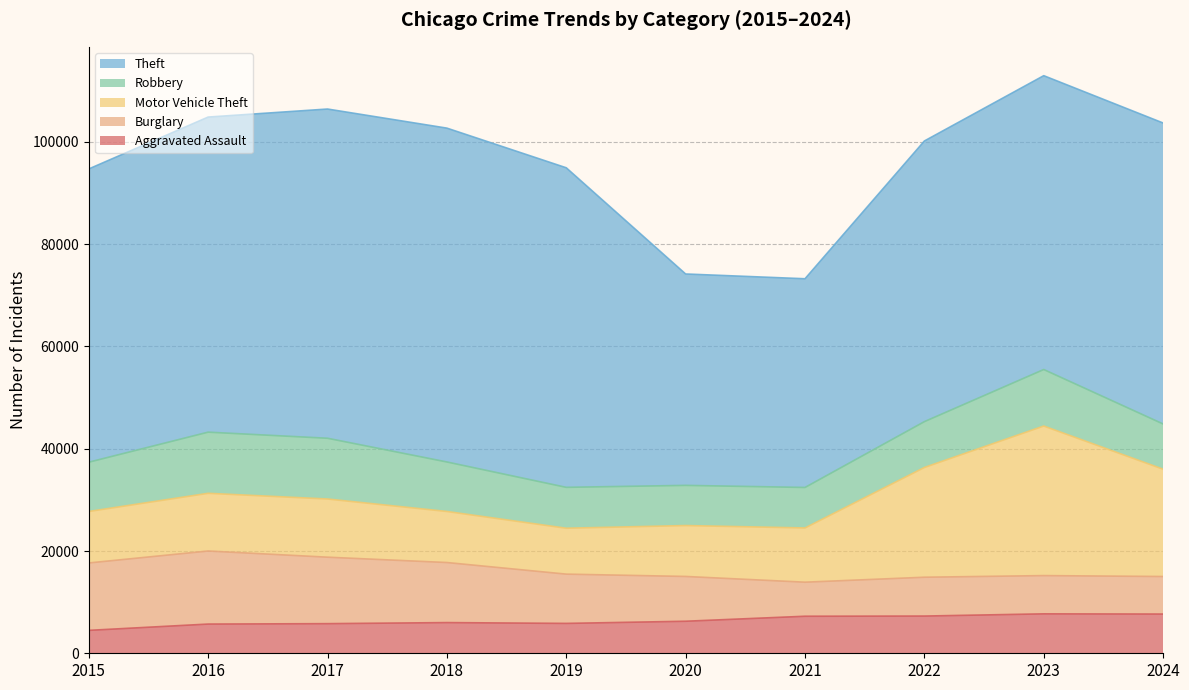

At which category does the chart reach its minimum across all series?

2015